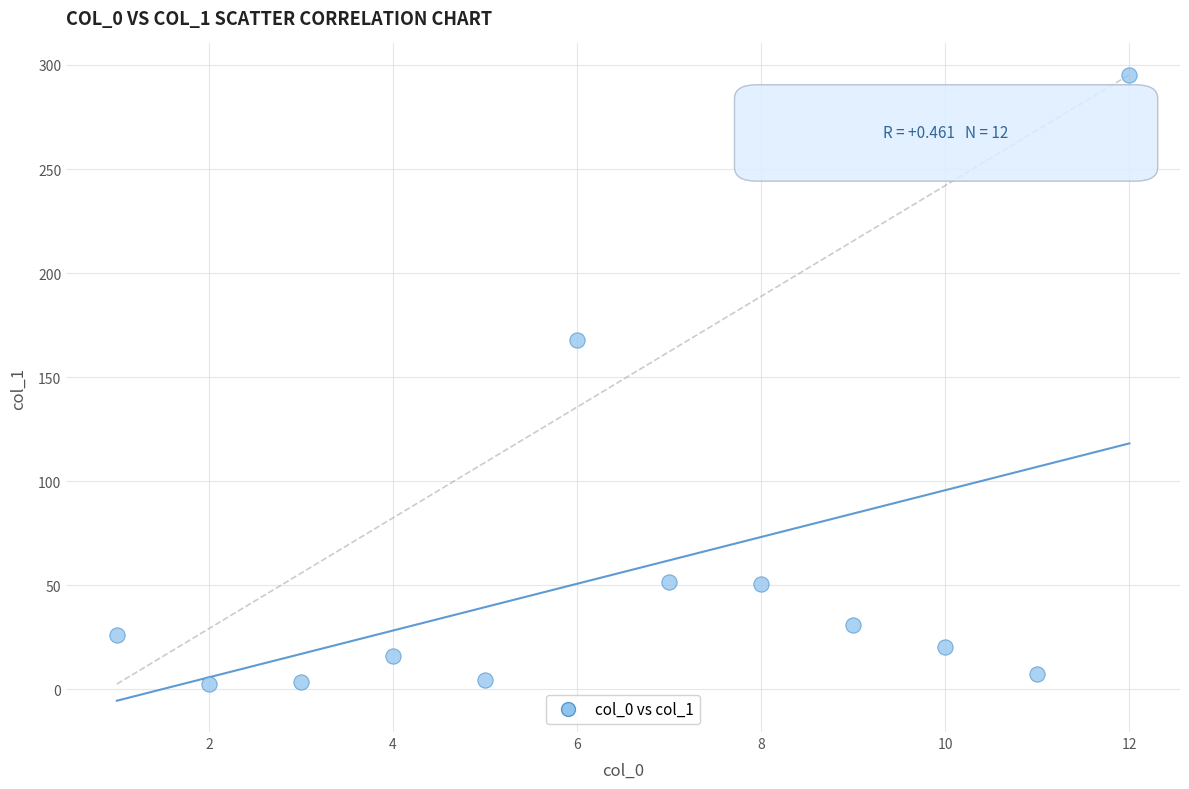

What Y value in the scatter plot is closest to 148?

167.9